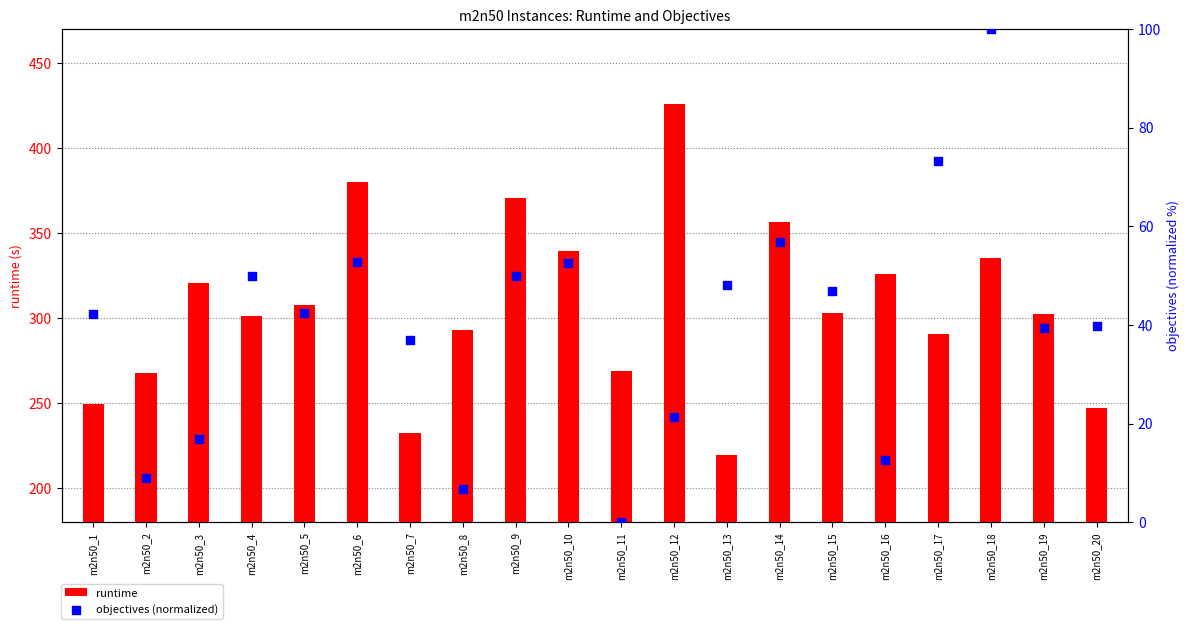

Which series reaches the minimum Y coordinate?

objectives (normalized)